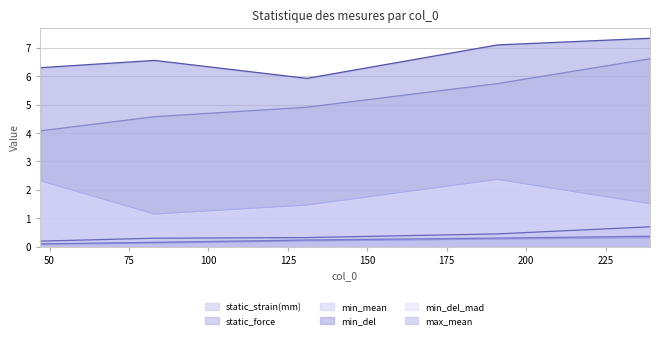

What is the smallest value displayed?

0.1